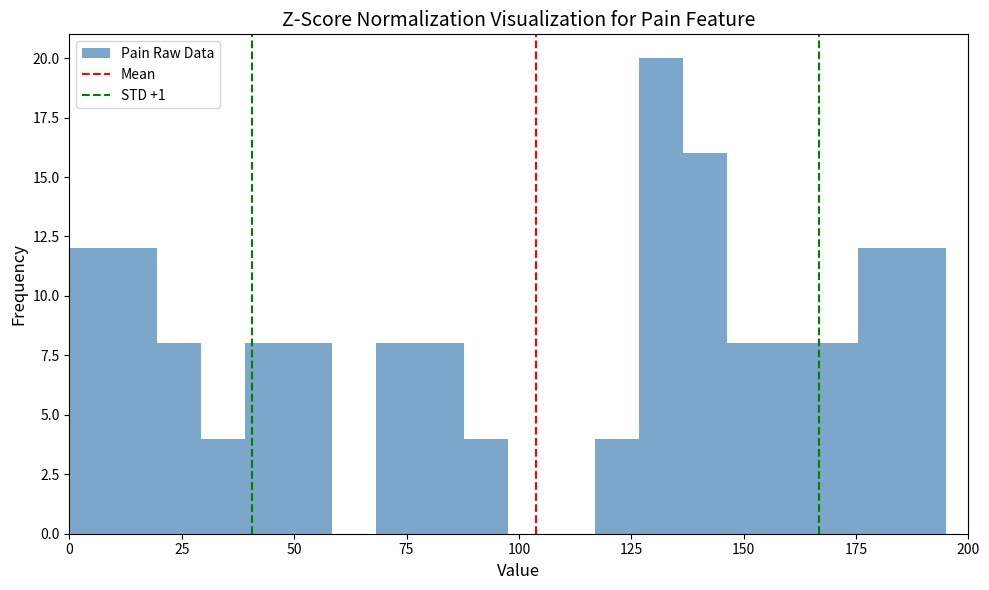

Read against the x-axis, roughly where is the centre of the tallest bar?

130